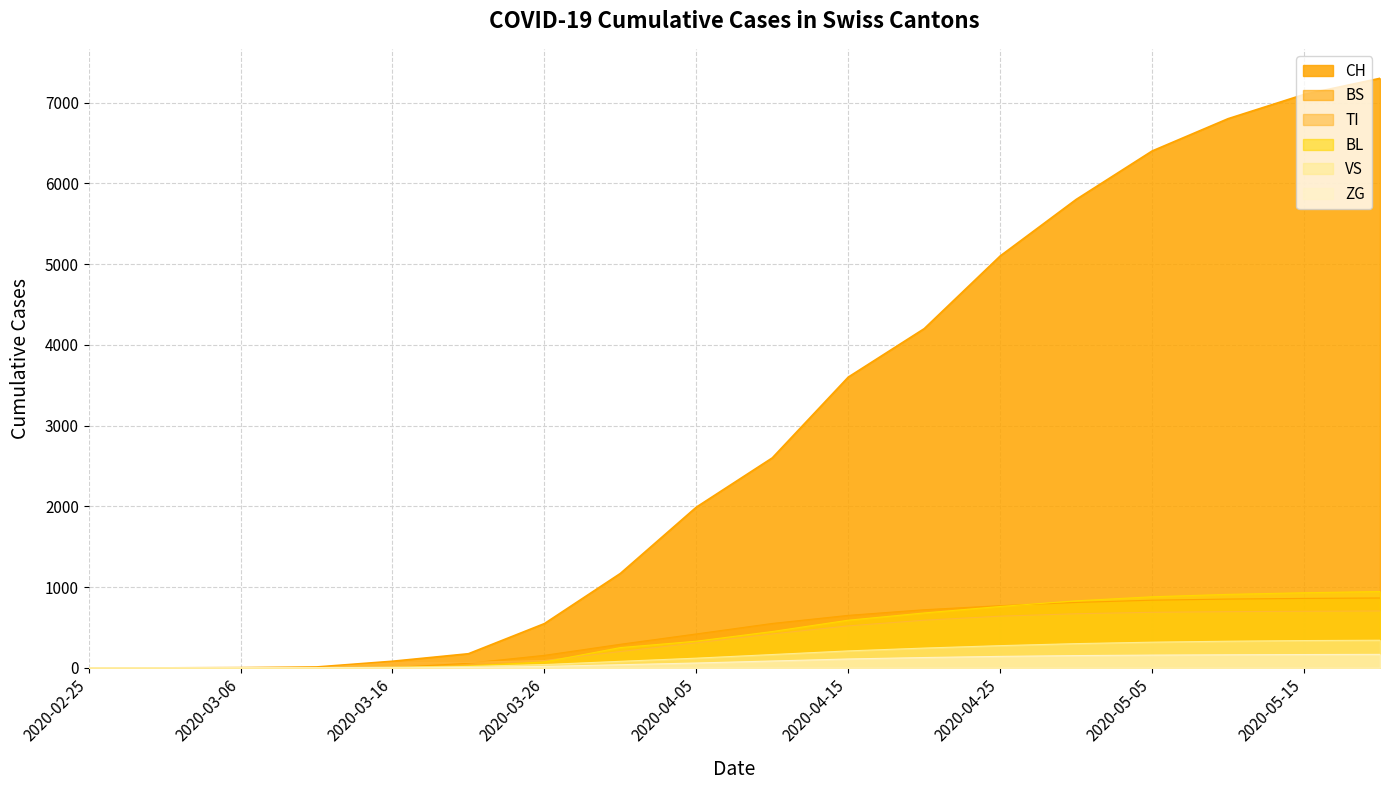

What is the total value across all series at 2020-03-11?

20